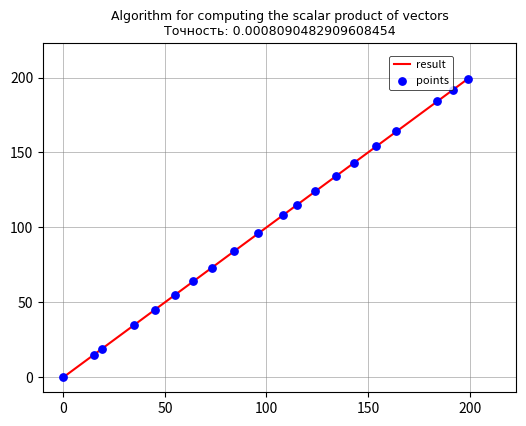

What is the greatest value displayed?

199.0